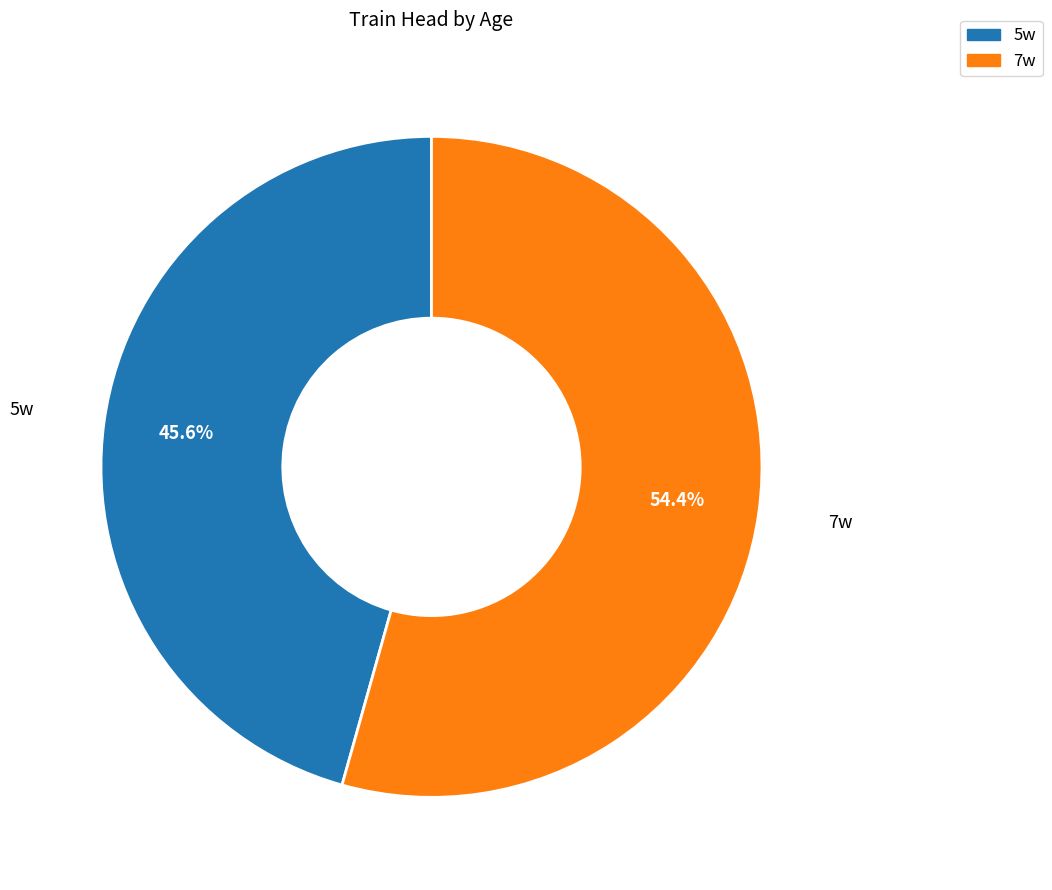

Is it true that 5w is 46% of the pie?

True